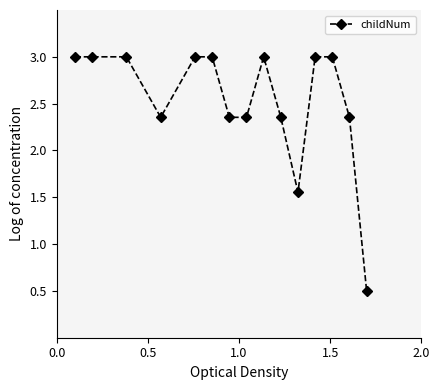

What is the maximum value shown in the chart?

3.0